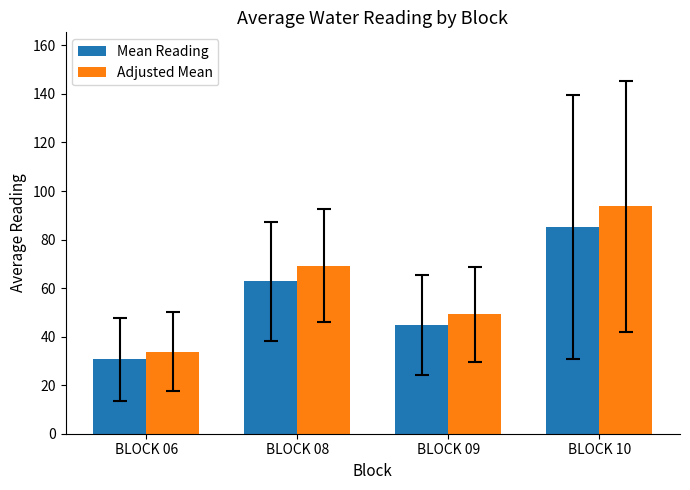

Are the bars grouped side by side (vs. stacked)?

Yes